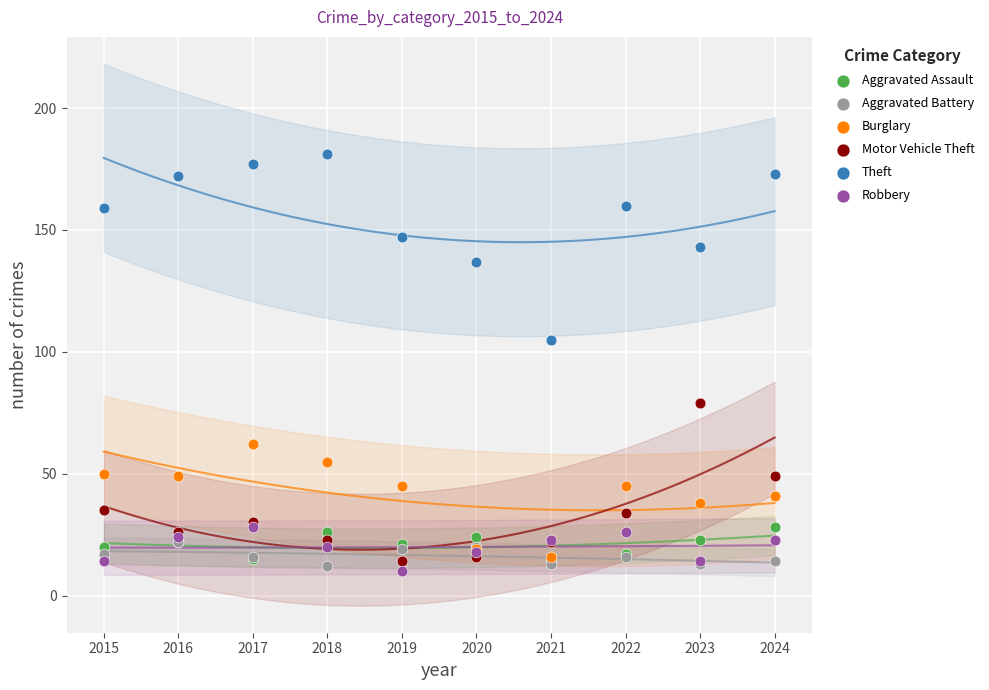

Across all series, what Y value is closest to 95?

105